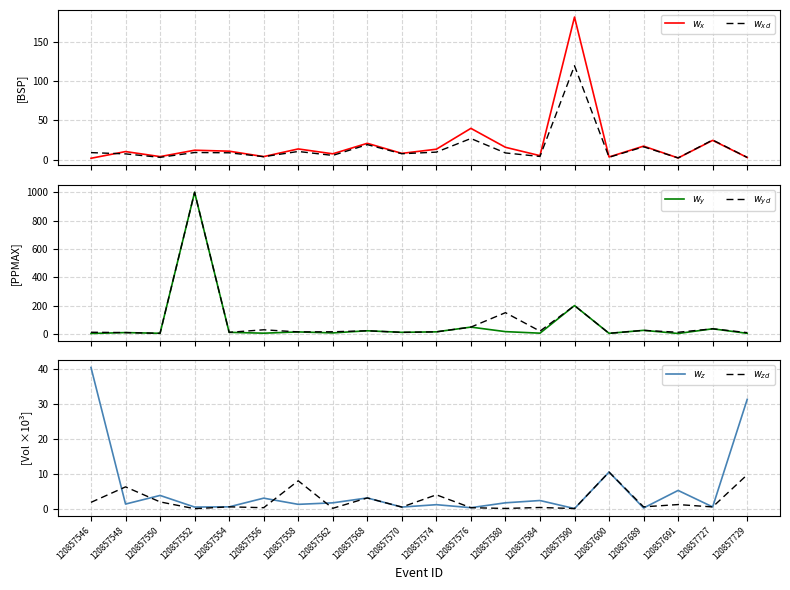

What is the sum of all $w_y$ values?

1442.6